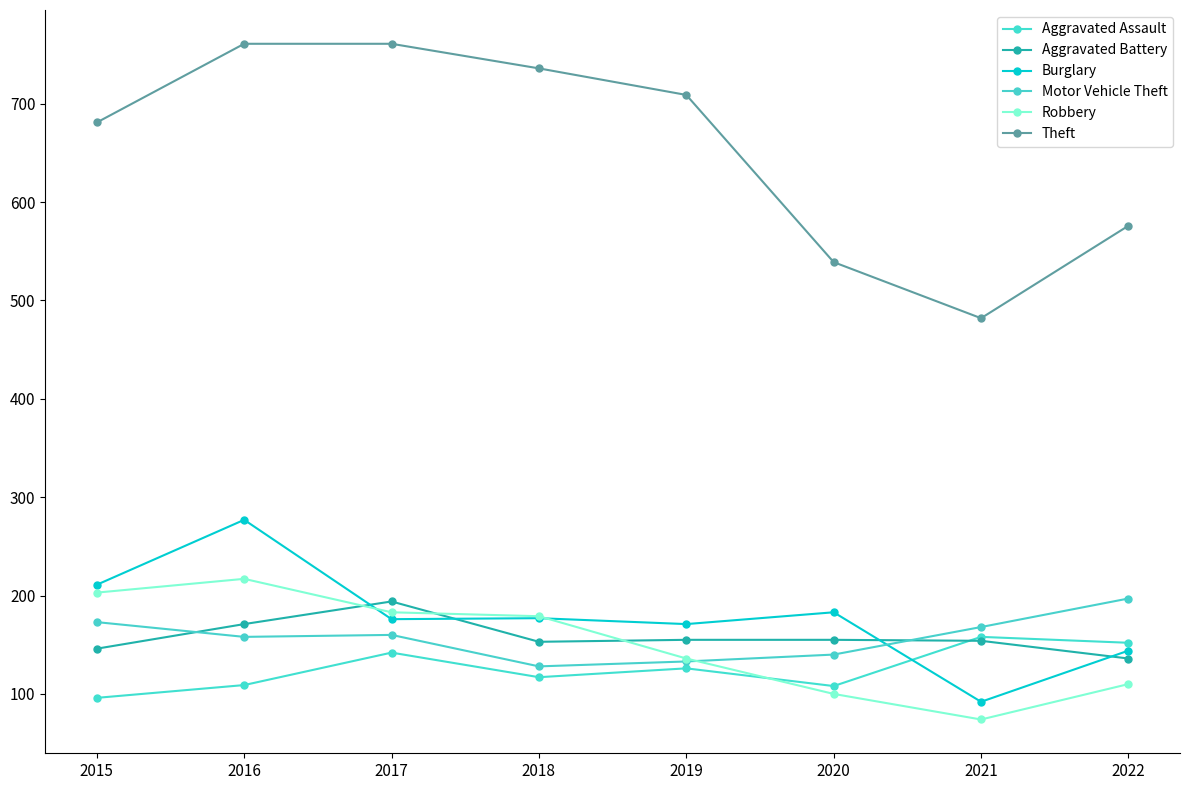

At which label is Motor Vehicle Theft closest to 162?

2017